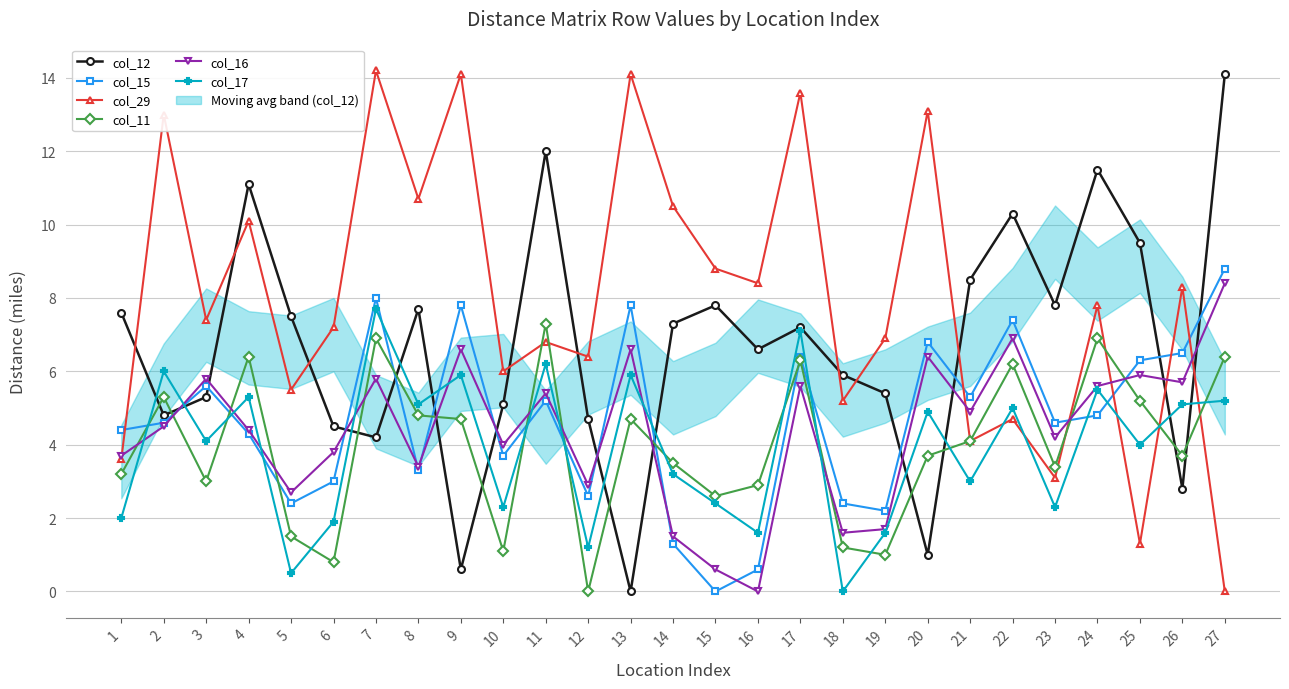

List the series in order of their peak value, highest first.

col_29, col_12, col_15, col_16, col_17, col_11